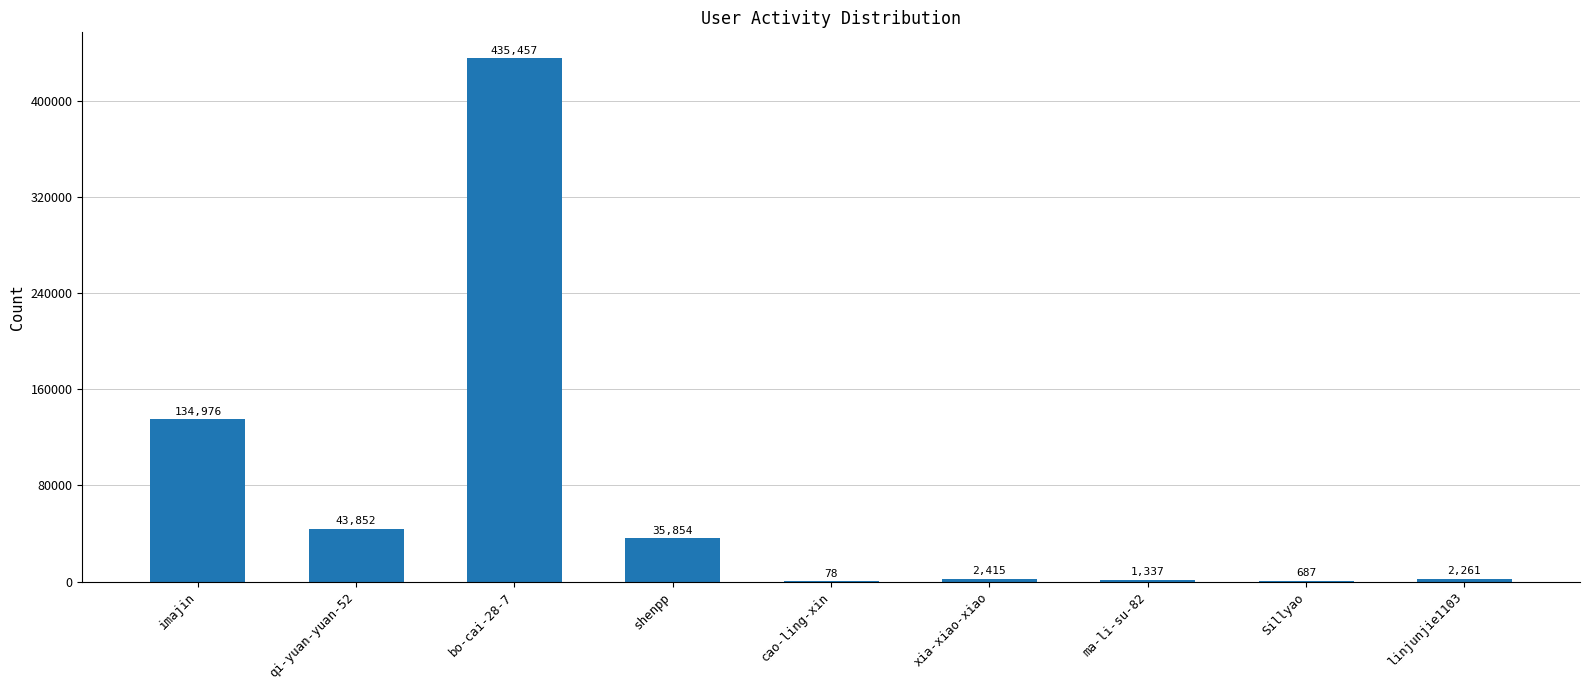

Reading left to right, list all the values displayed in this chart.

134976	43852	435457	35854	78	2415	1337	687	2261